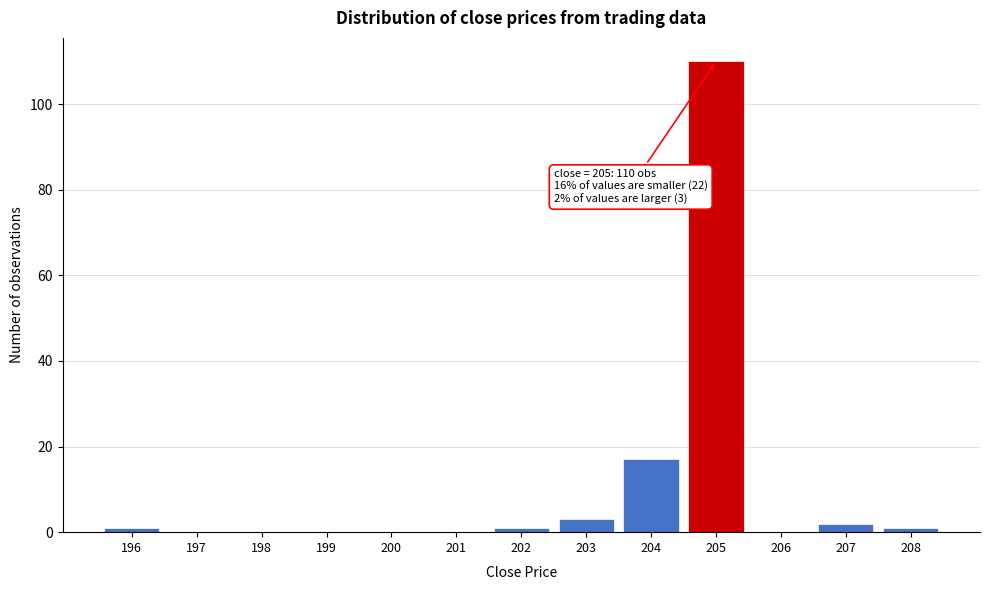

Reading left to right, transcribe all the data shown in this chart.

196=1	197=0	198=0	199=0	200=0	201=0	202=1	203=3	204=17	205=110	206=0	207=2	208=1